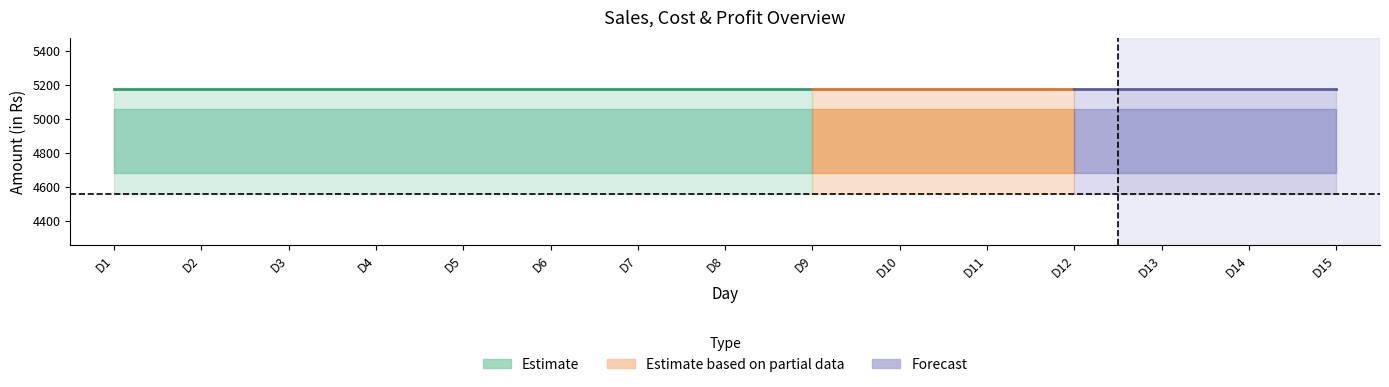

True or false: Total Sales and Cost of Wastage intersect in this chart.

False